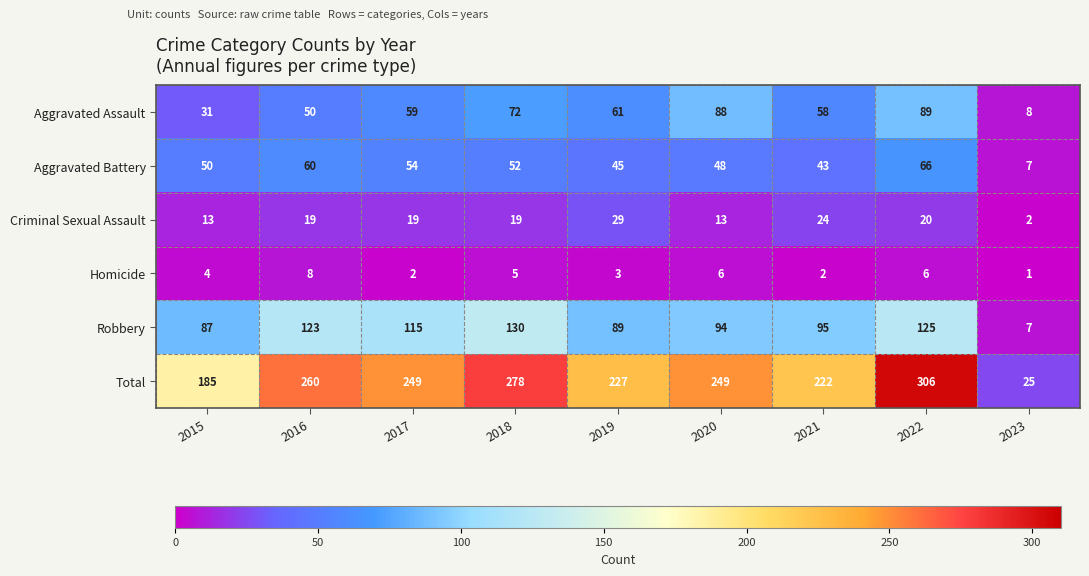

What is the sum of the Criminal Sexual Assault values at 2023 and 2018?

21